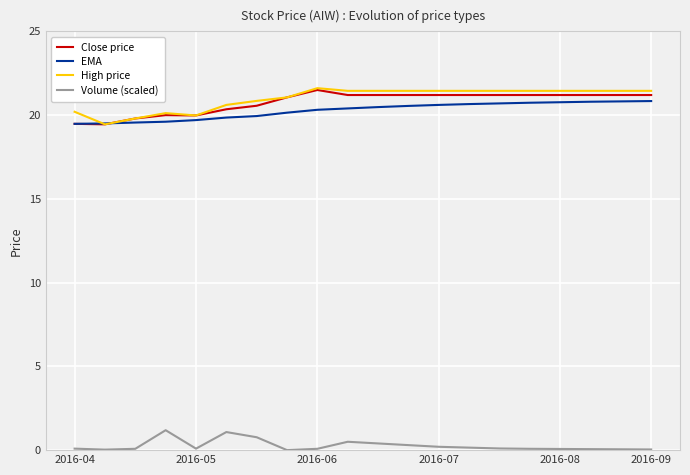

What is the maximum value shown in the chart?

21.6